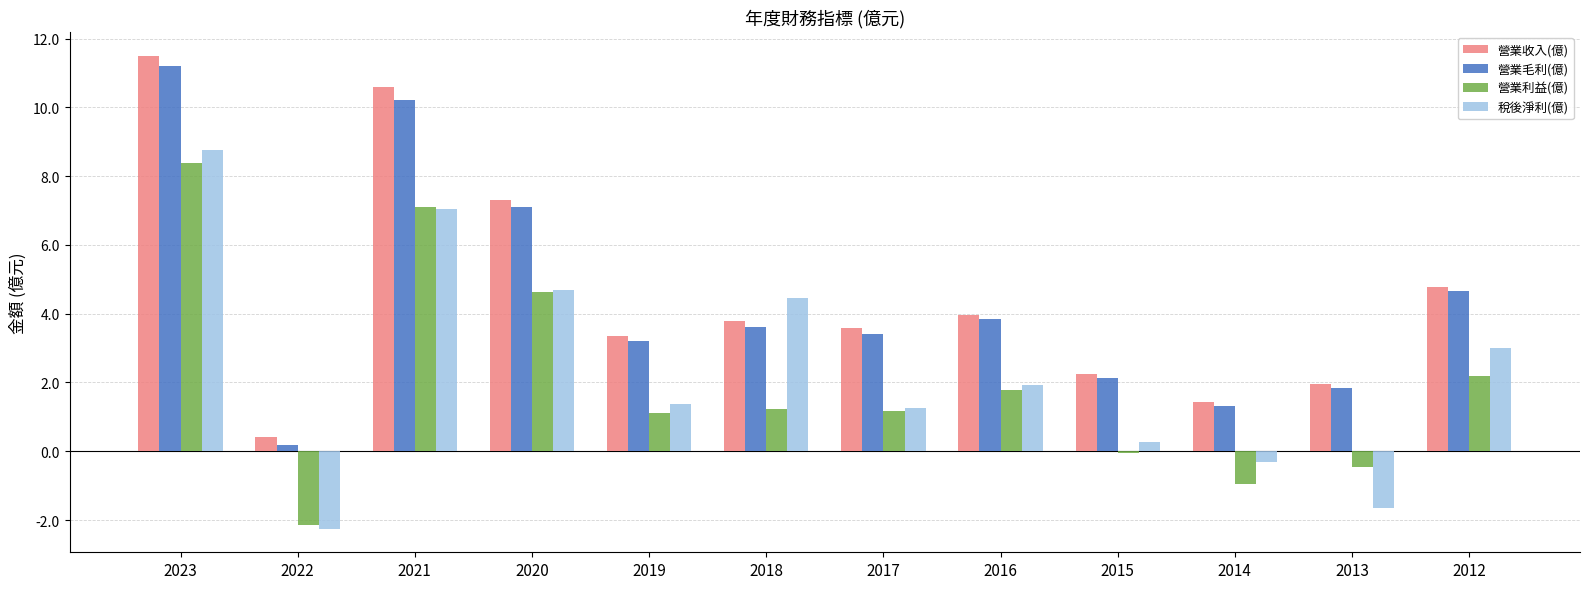

What are all the series names shown in the legend?

營業收入(億), 營業毛利(億), 營業利益(億), 稅後淨利(億)